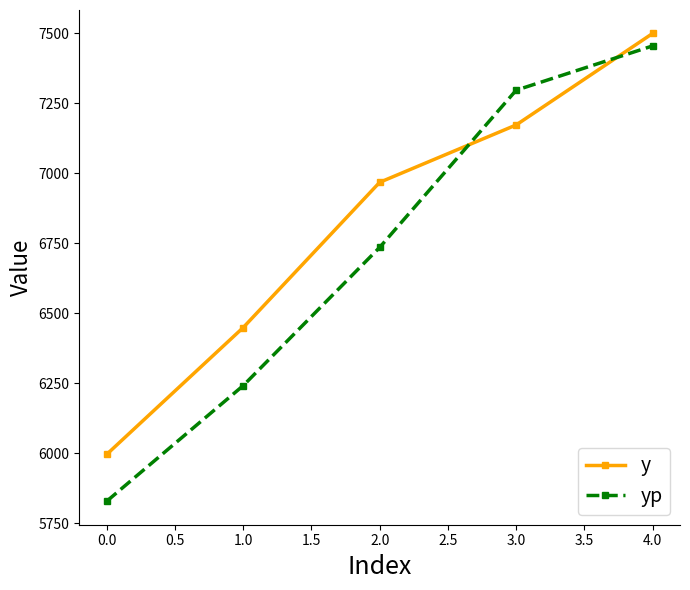

Which category has the lowest value across all series?

0.0